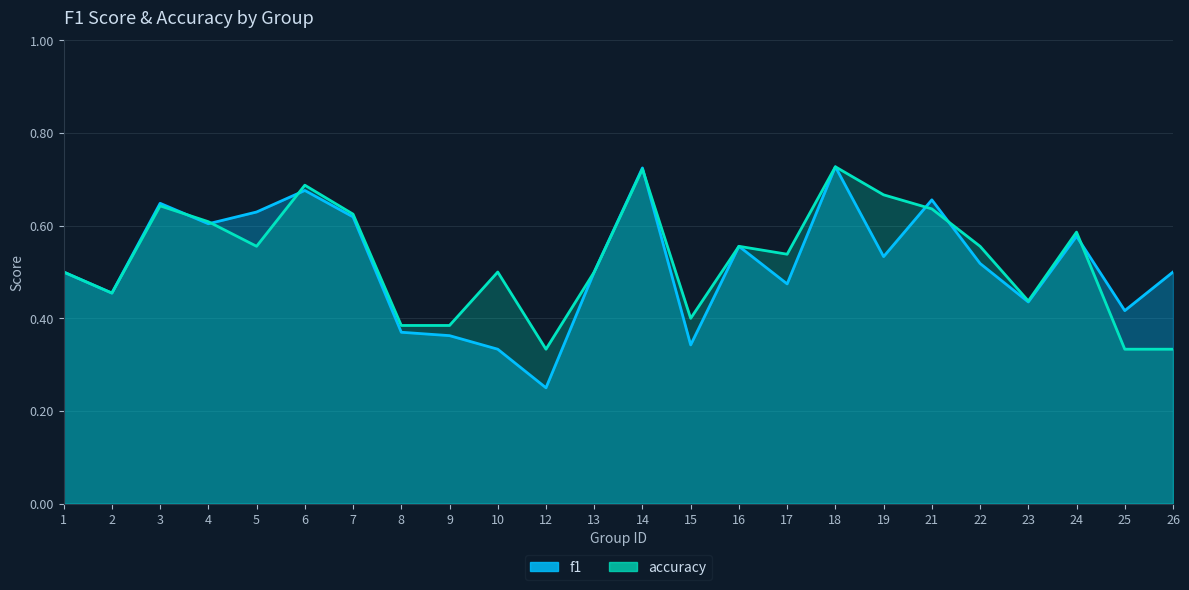

True or false: accuracy has a value of 0.7 at 1.

False